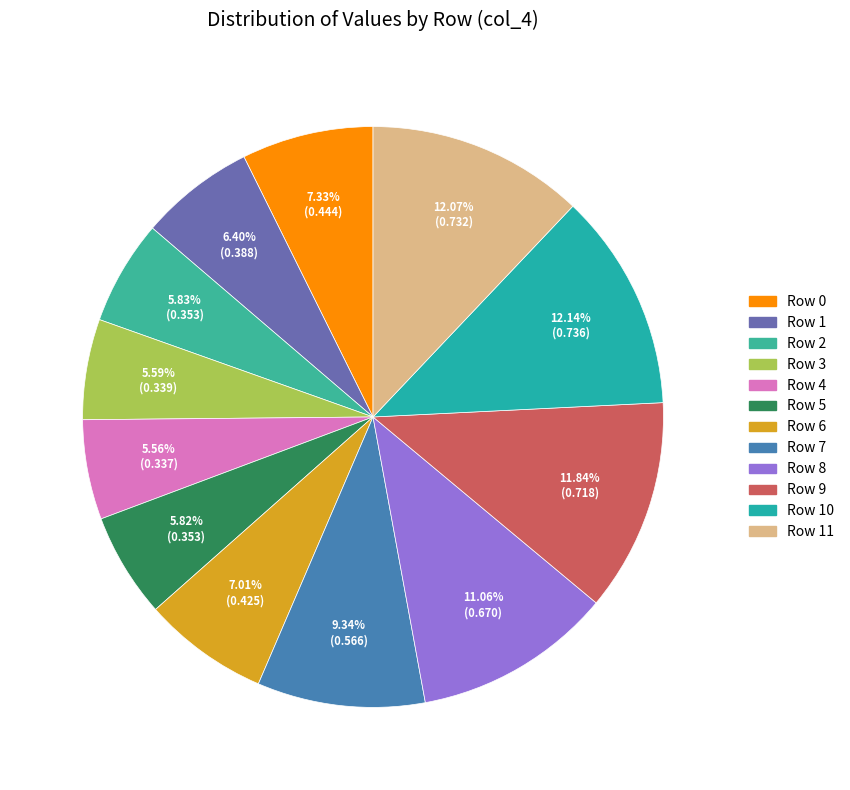

Is Row 6 the majority of the pie?

No